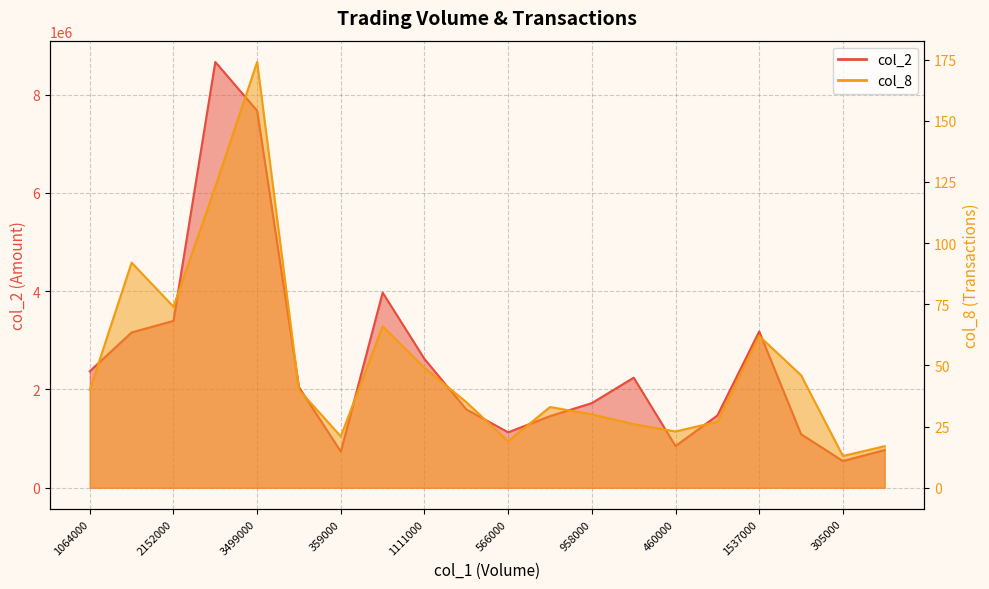

Count the number of data series in this chart.

2